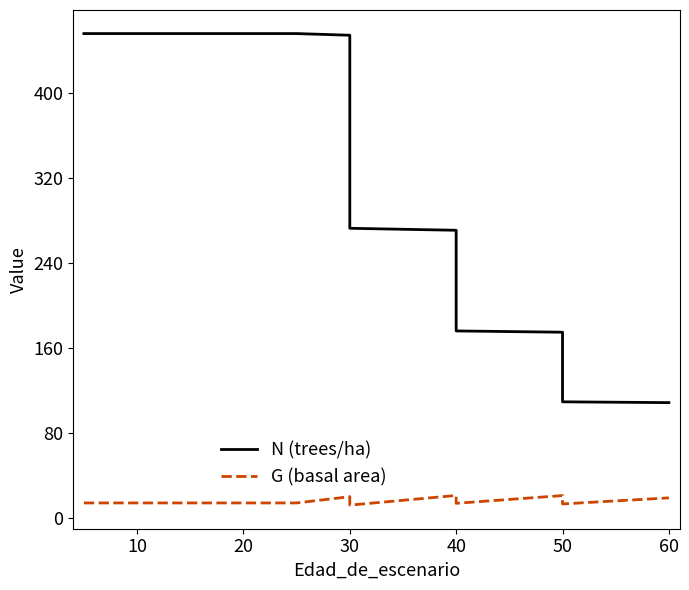

True or false: N (trees/ha) and G (basal area) intersect in this chart.

False